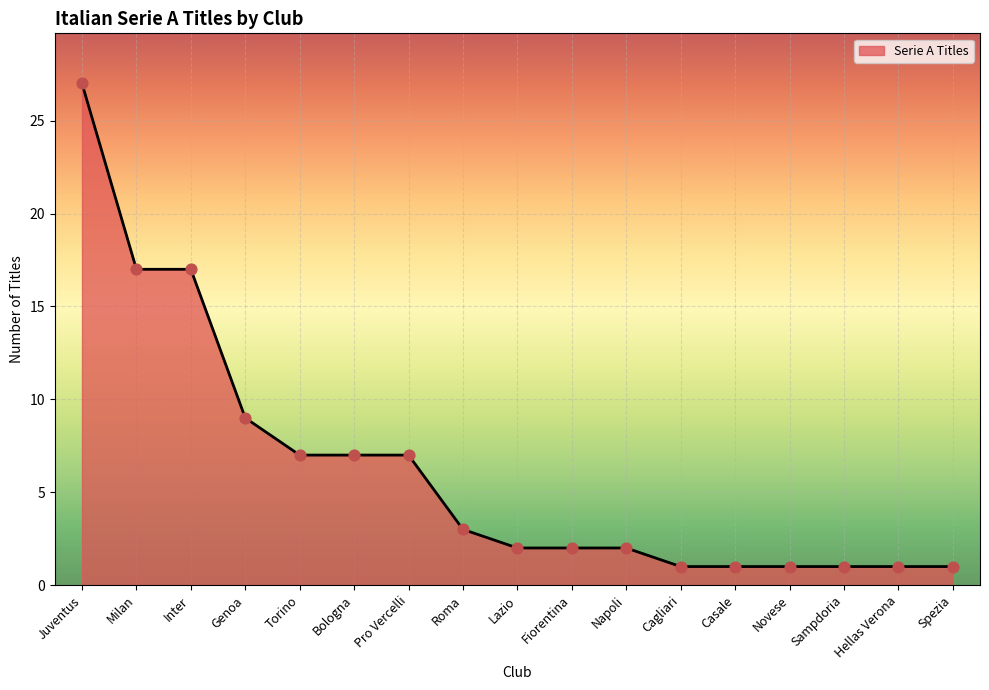

What is the ratio of the value at Cagliari to the value at Hellas Verona?

1.0